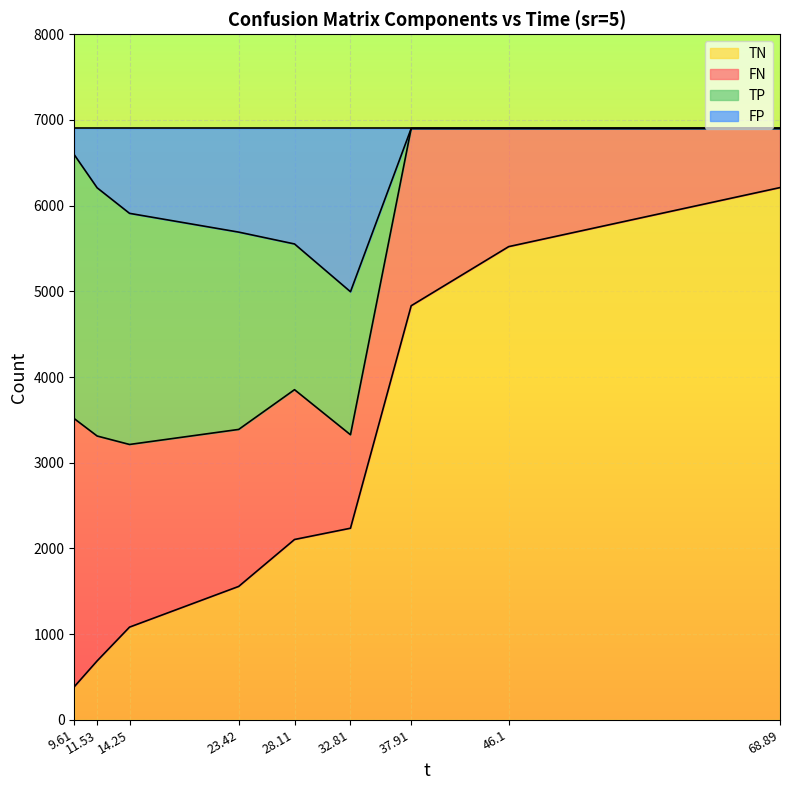

Does the chart display data point markers on the line(s)?

No